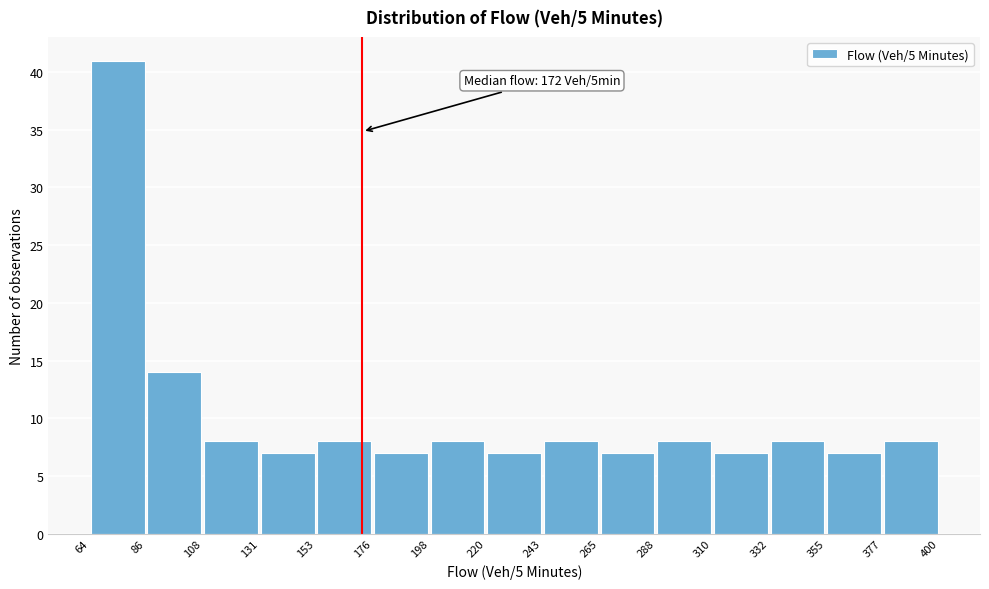

Which range on the x-axis has the tallest bar?

64 to 86